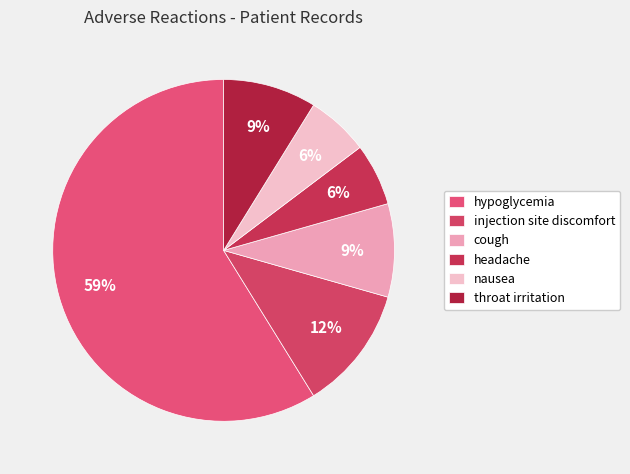

Does throat irritation account for over 50% of the chart?

No